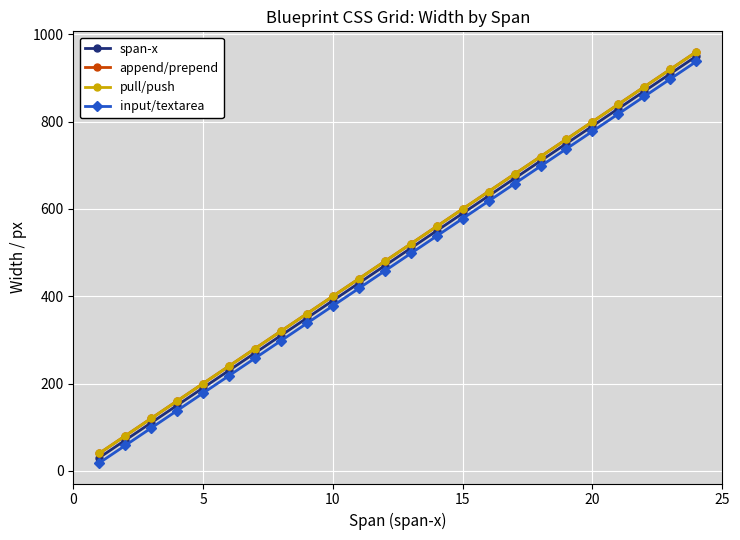

Which series has the largest total across all categories?

append/prepend